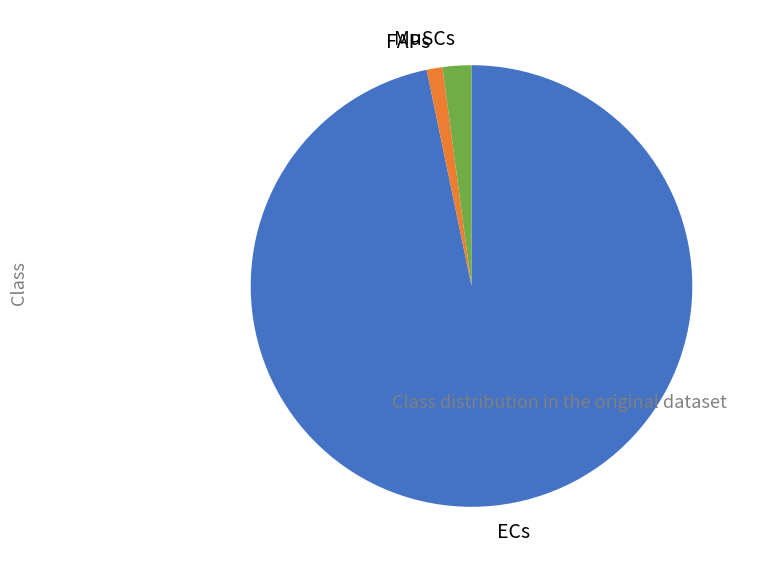

Is there any slice that represents more than half of the pie?

Yes